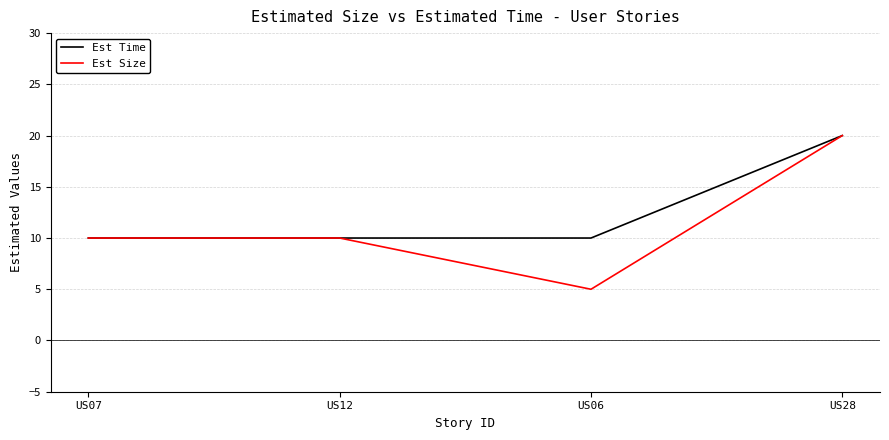

What position from the left is US28?

4